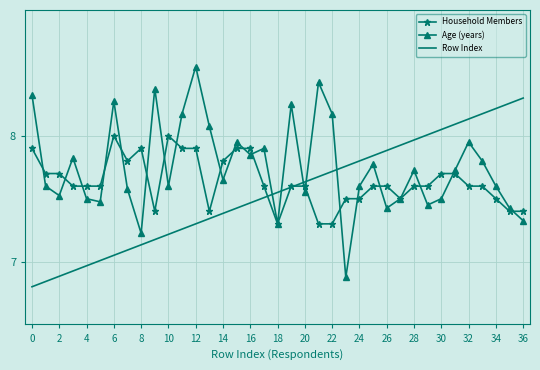

Which series has the widest spread of values?

Age (years)